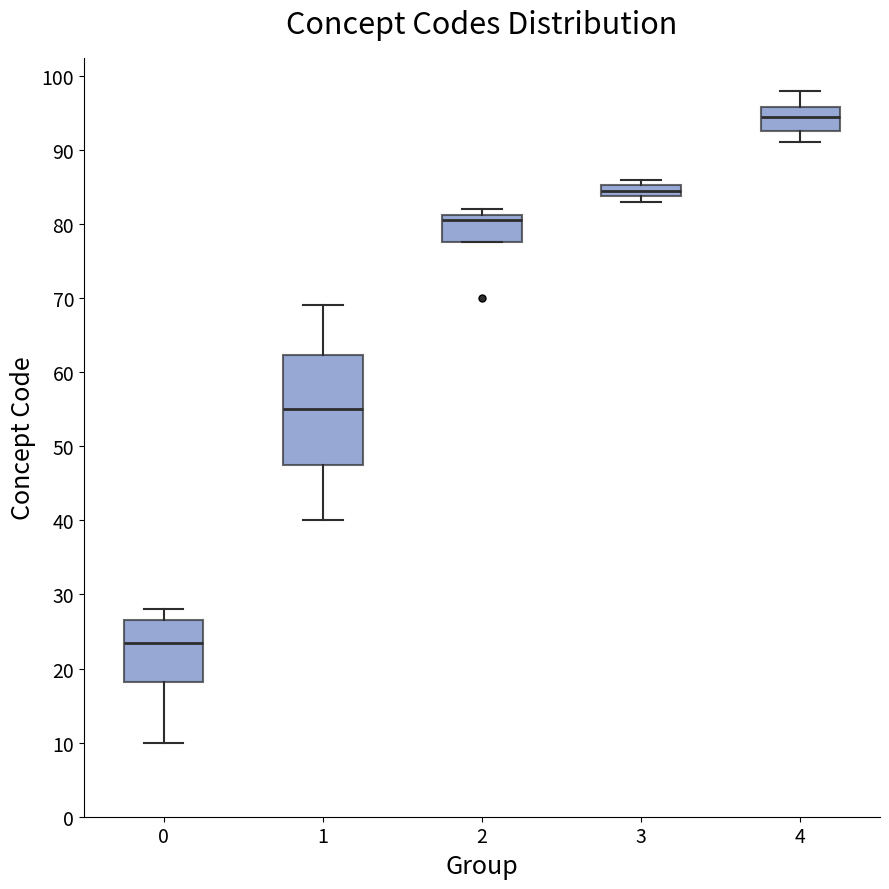

Comparing the boxes themselves (not the whiskers), which one is the tallest?

1